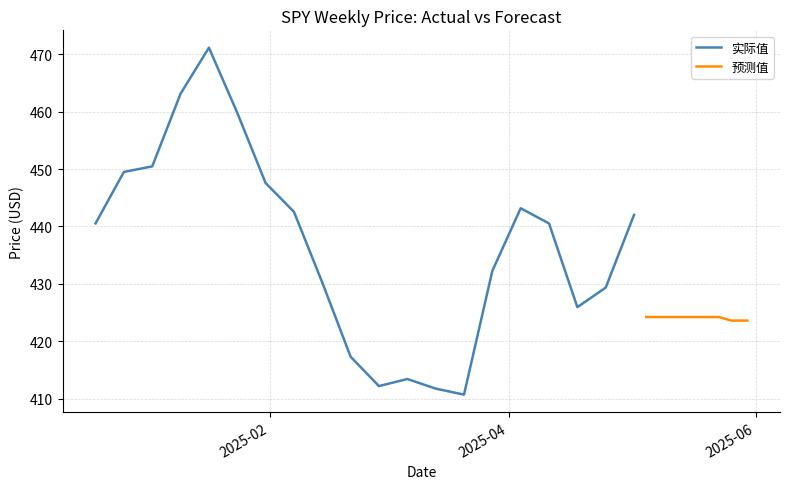

How many lines are shown in the chart?

2